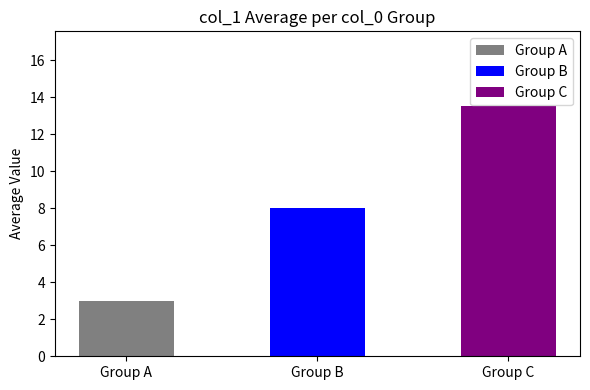

Are the bars grouped side by side (vs. stacked)?

No